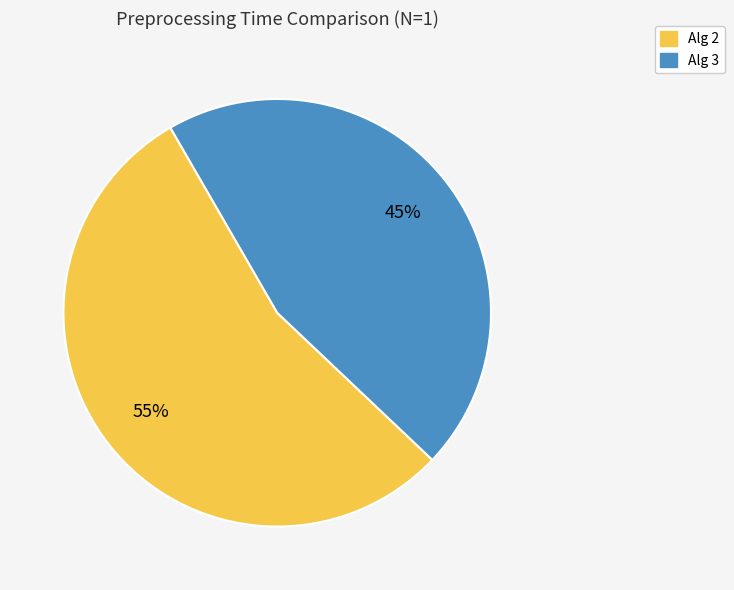

Does any single category account for the majority?

Yes